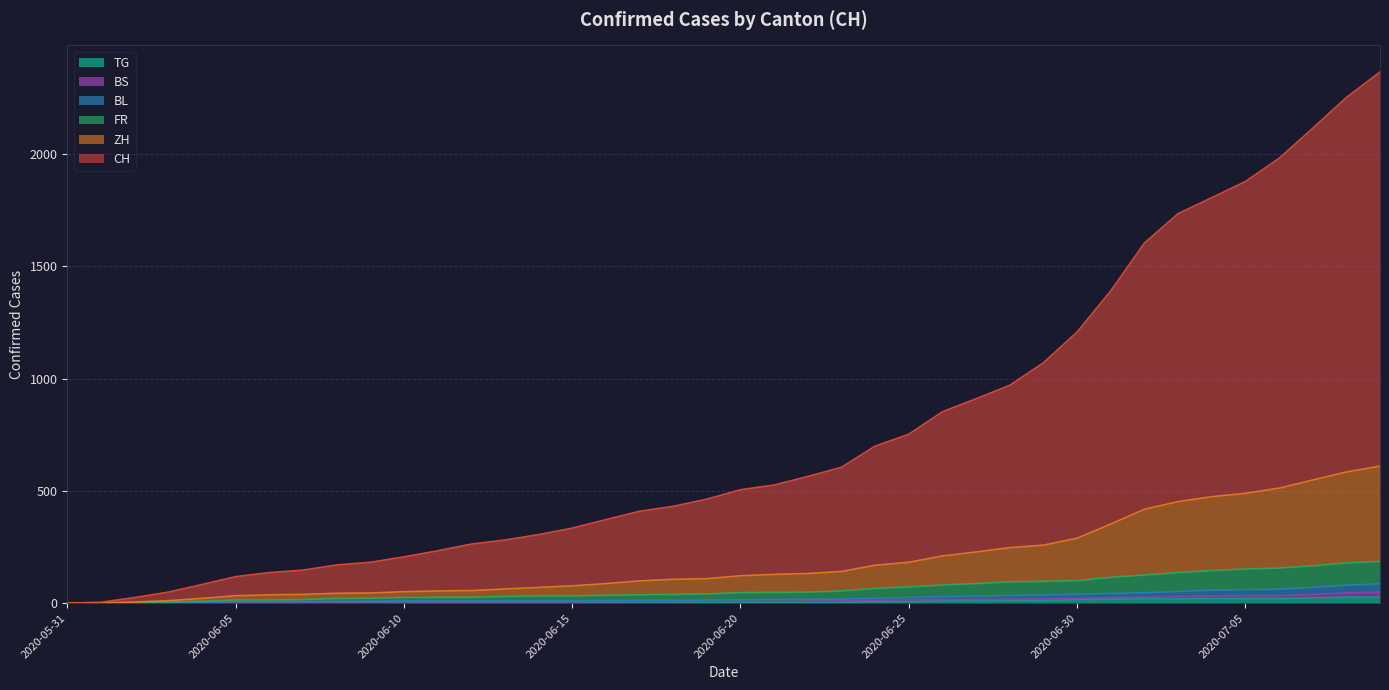

At how many categories does at least one series exceed 758?

14